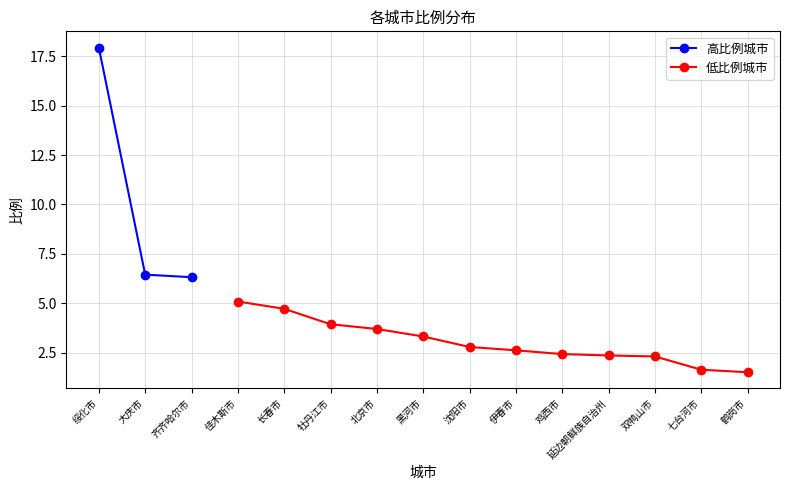

What is the label of the 6th point from the left?

牡丹江市